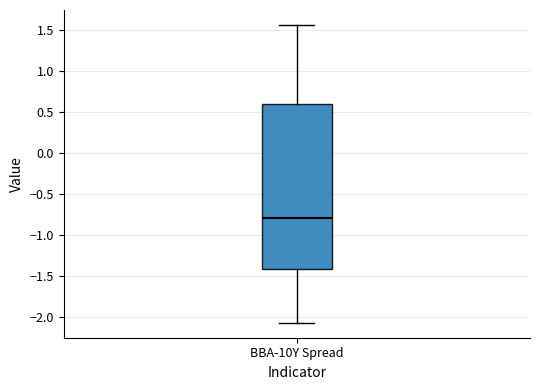

Transcribe this box plot: give where the median line is, the range the box spans, and where the two whiskers end, as read against the y-axis. The values are not printed on the chart, so give them approximately, as read against the axis.

median -0.80, box -1.40 to 0.60, whiskers -2.05 to 1.55